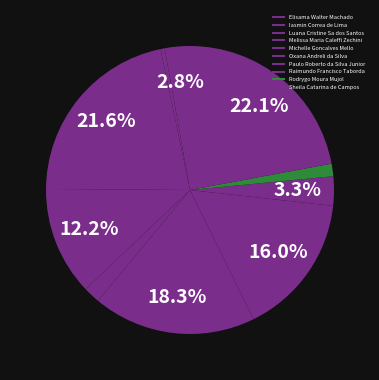

To the nearest percent, what is the average slice percentage?

10%